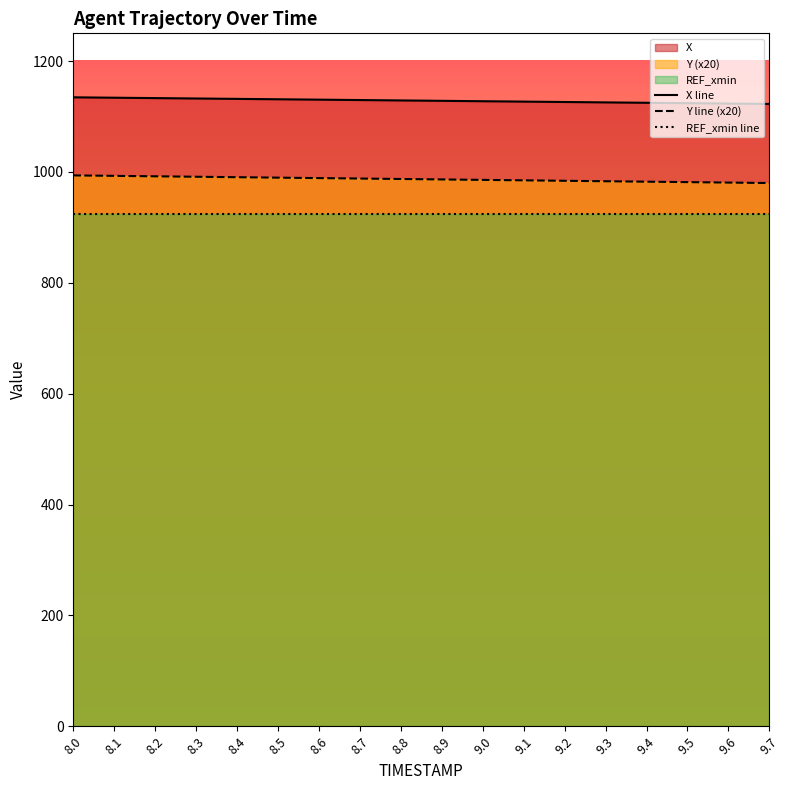

What is the total value across all series at 8.7?

3042.0